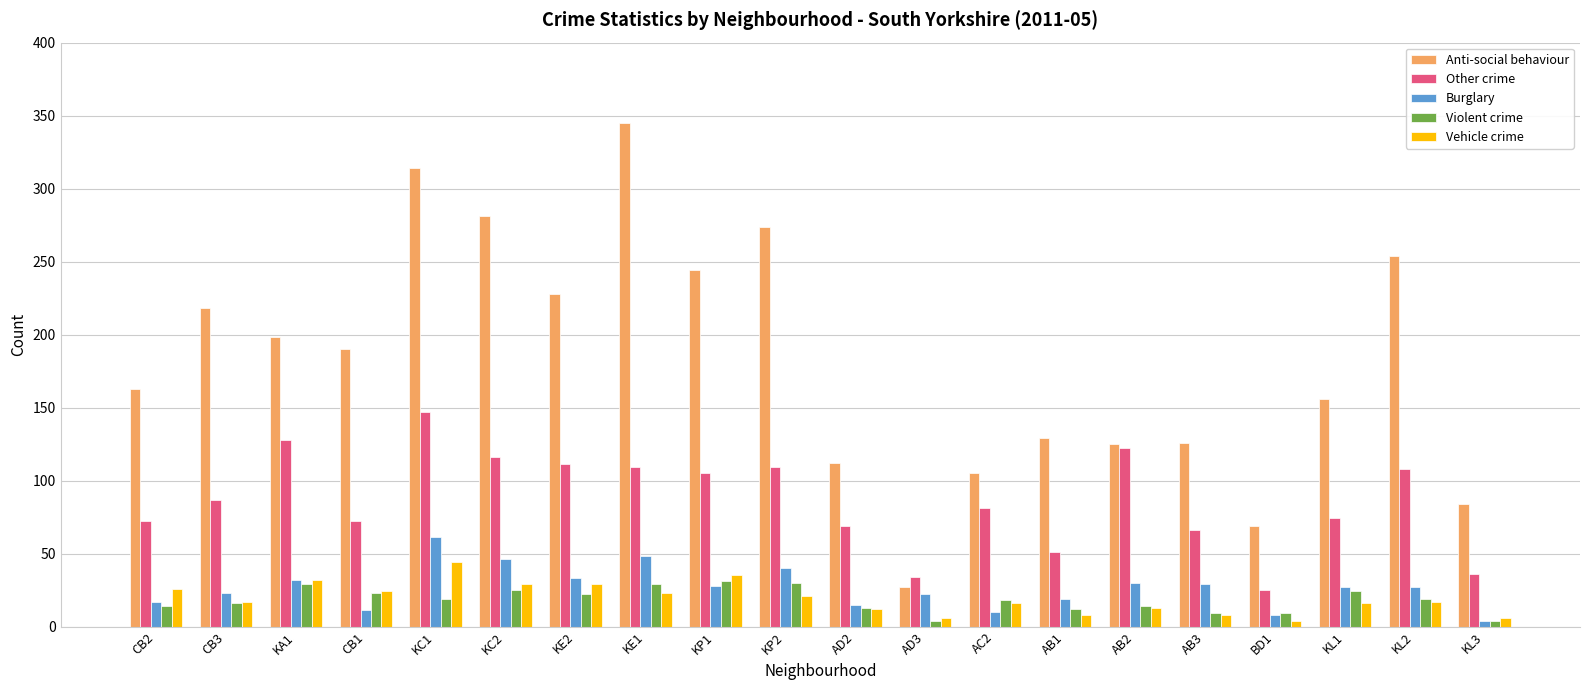

What position from the right is KP2?

11